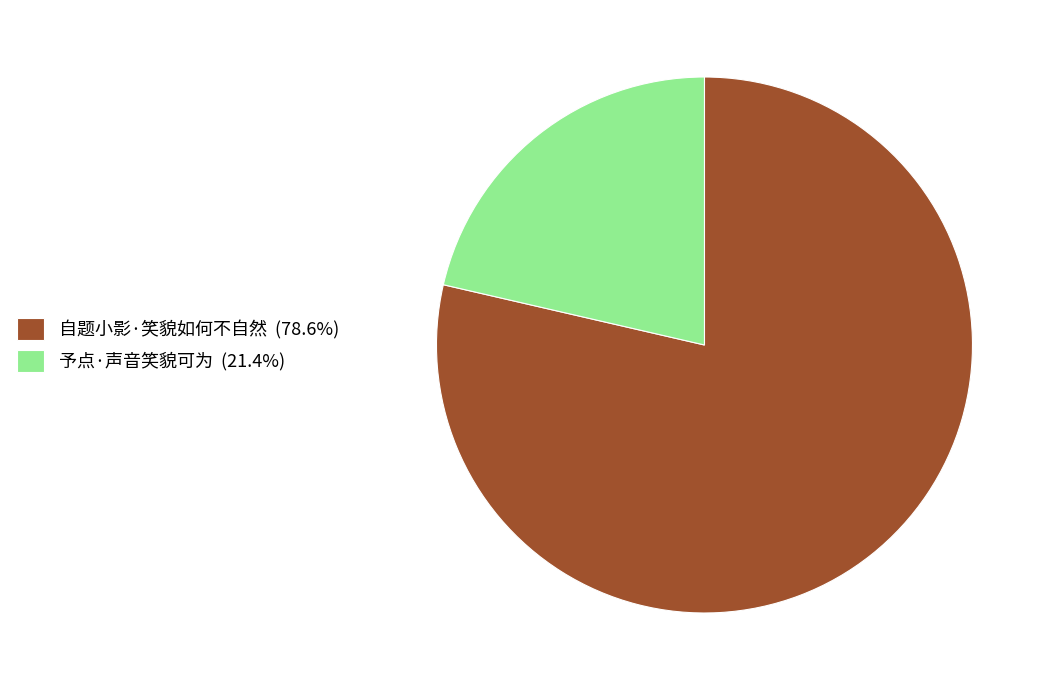

What is the ratio of the value at 自题小影·笑貌如何不自然 (78.6%) to the value at 予点·声音笑貌可为 (21.4%)?

3.7